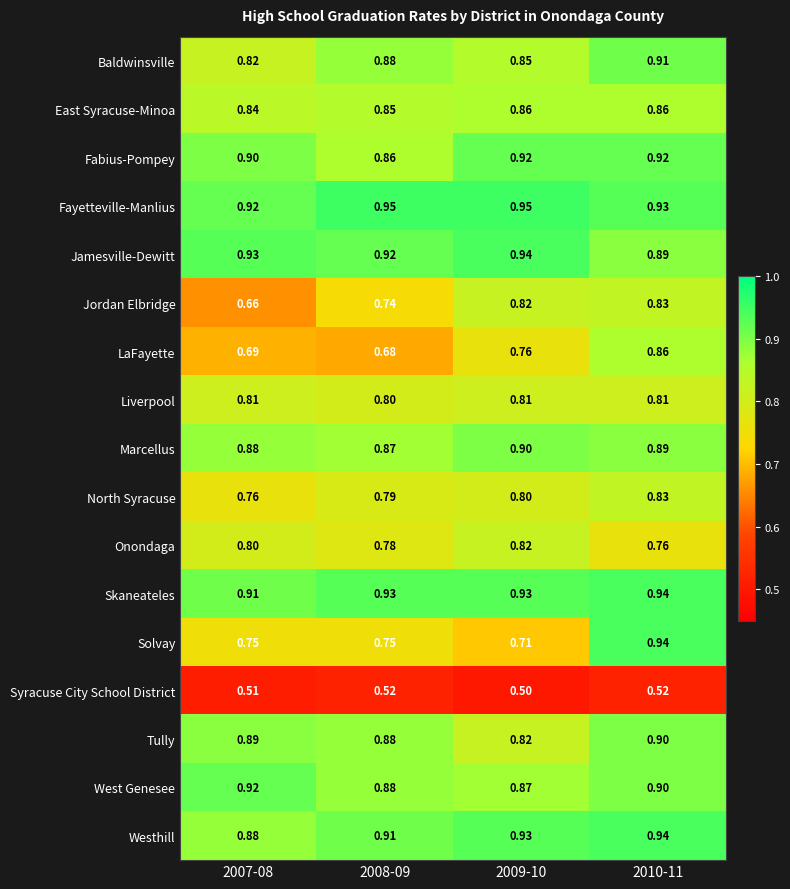

Which series has the largest total across all categories?

Fayetteville-Manlius